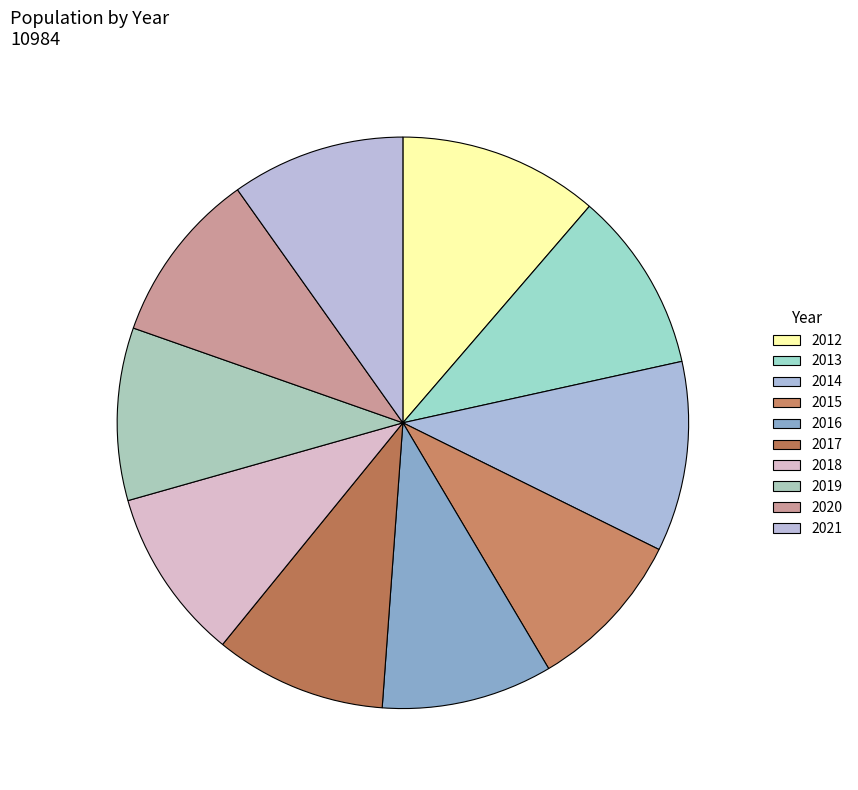

To the nearest percent, what percentage of the pie is 2021?

10%